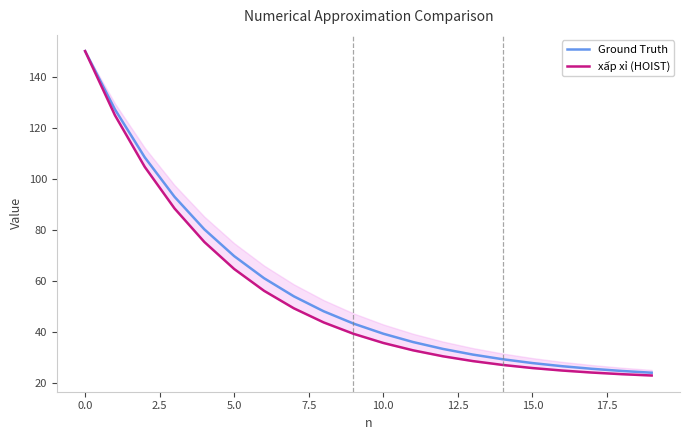

Is it true that Ground Truth equals 110.2 at 10.0?

False